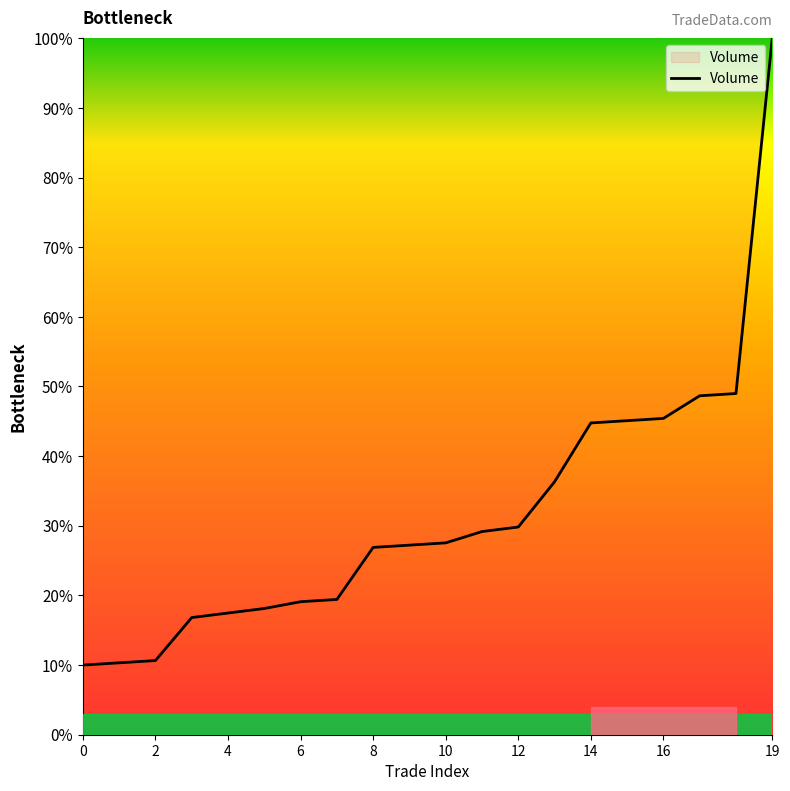

What is the minimum value shown in the chart?

10.0